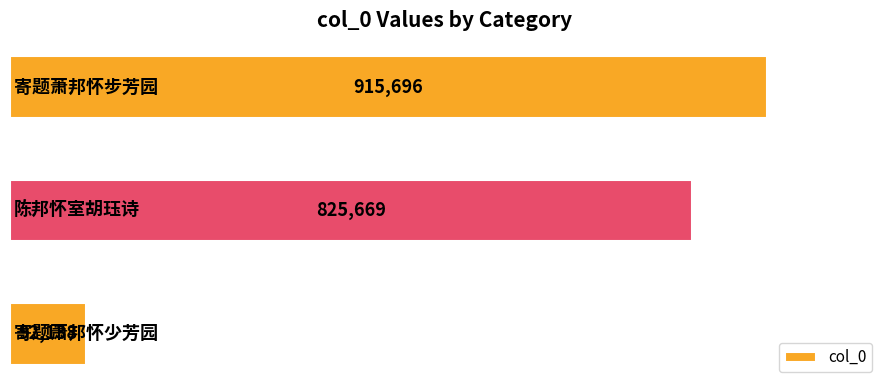

Reading bottom to top, extract all data points from this chart.

92138	825669	915696